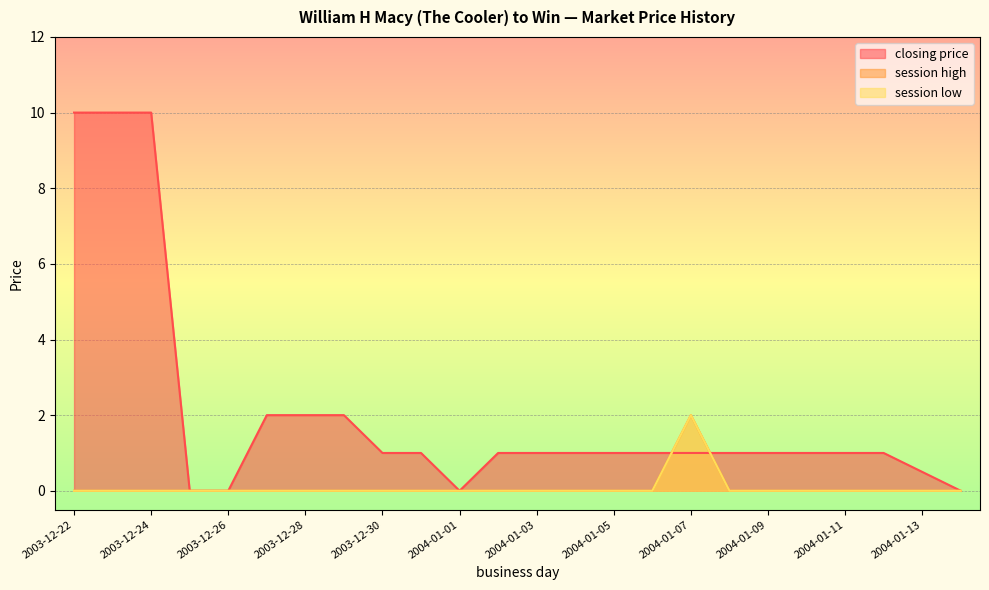

How many positive values does the closing price series have?

20